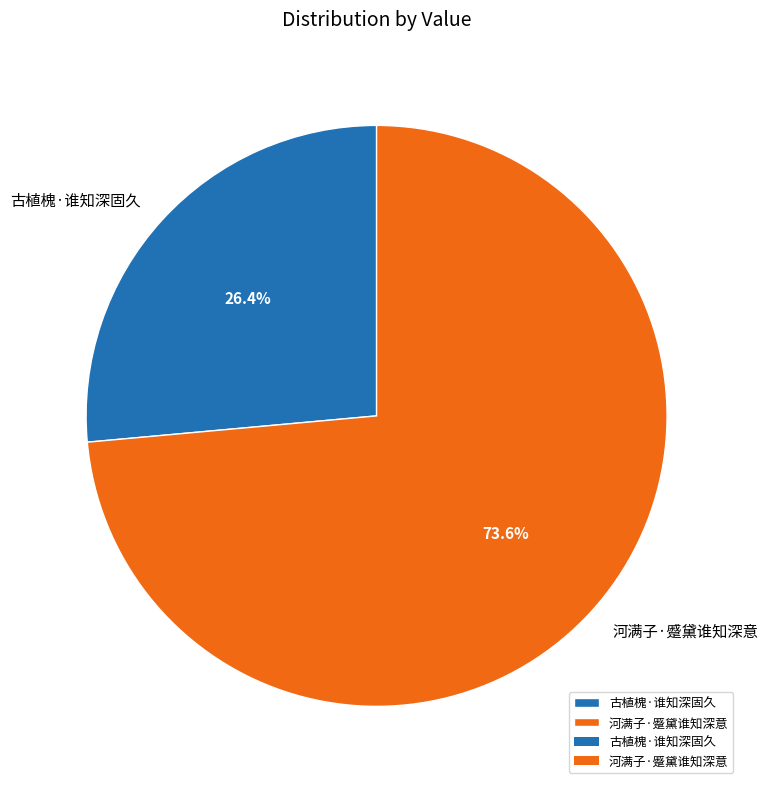

Rank the categories by value from lowest to highest.

古植槐·谁知深固久, 河满子·蹙黛谁知深意